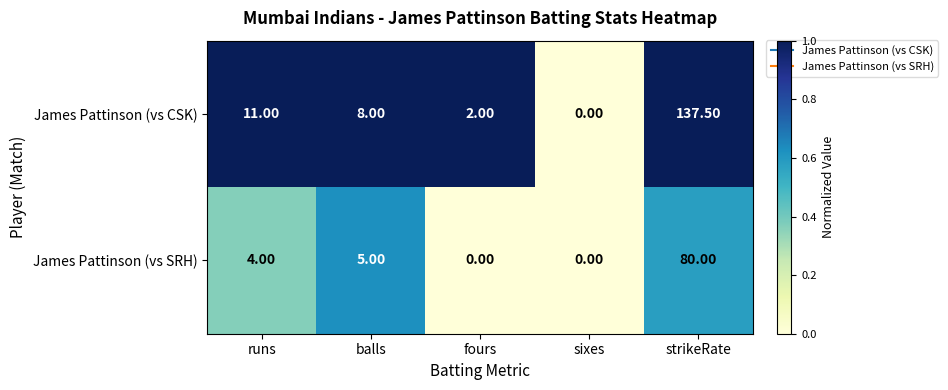

What is the total value across all series at balls?

13.0